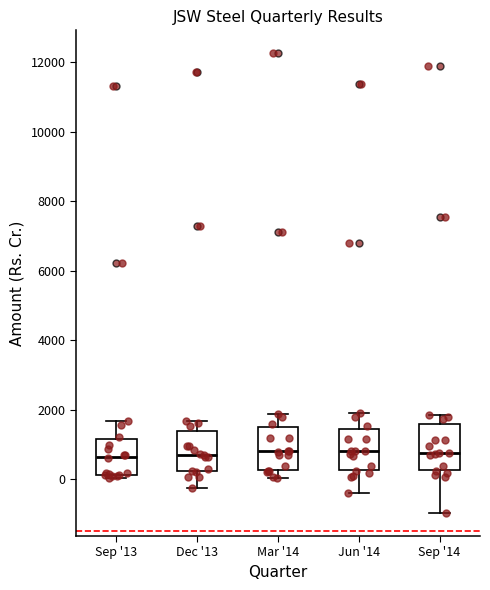

Reading left to right, read every box against the y-axis: the position of its median line, the range the box covers, and the ends of its whiskers. The values are not printed on the chart, so give them approximately, as read against the axis.

Sep '13: median 600, box 200 to 1200, whiskers 0 to 1600
Dec '13: median 800, box 200 to 1400, whiskers -200 to 1600
Mar '14: median 800, box 200 to 1400, whiskers 0 to 1800
Jun '14: median 800, box 200 to 1400, whiskers -400 to 1800
Sep '14: median 800, box 200 to 1600, whiskers -1000 to 1800